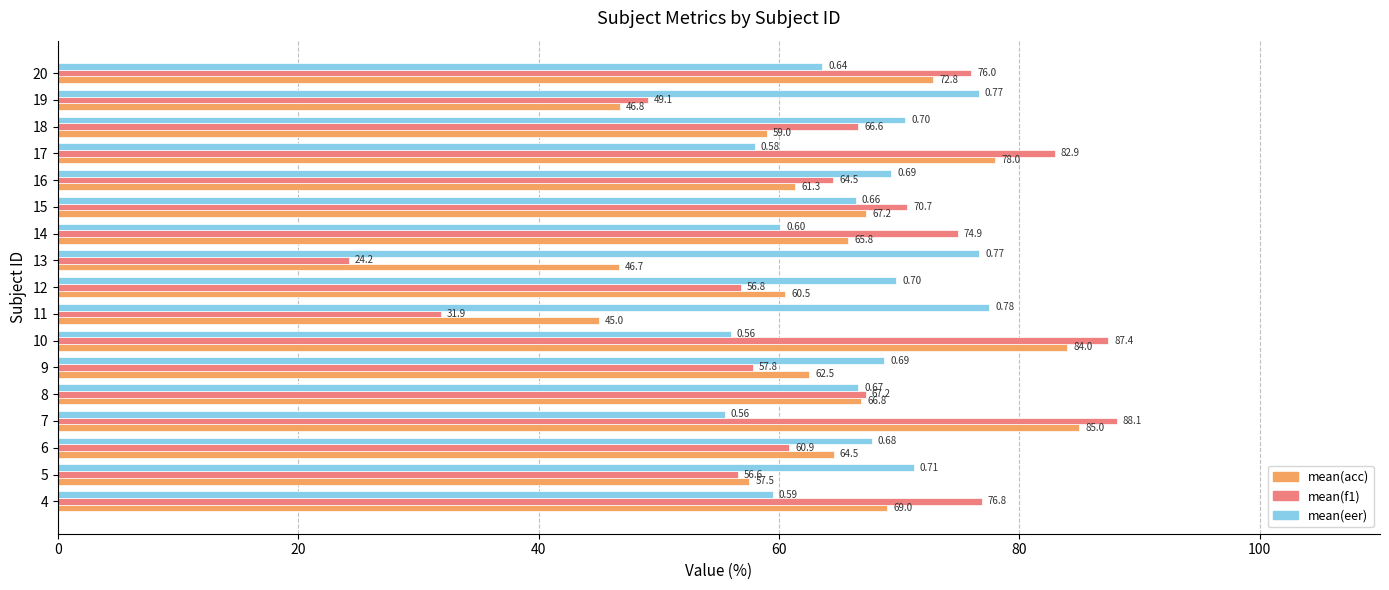

Rank the categories by mean(acc) value from lowest to highest.

11, 13, 19, 5, 18, 12, 16, 9, 6, 14, 8, 15, 4, 20, 17, 10, 7